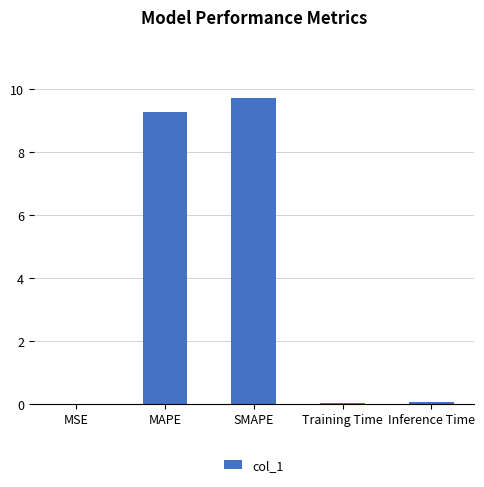

Between MAPE and Inference Time, which is larger?

MAPE